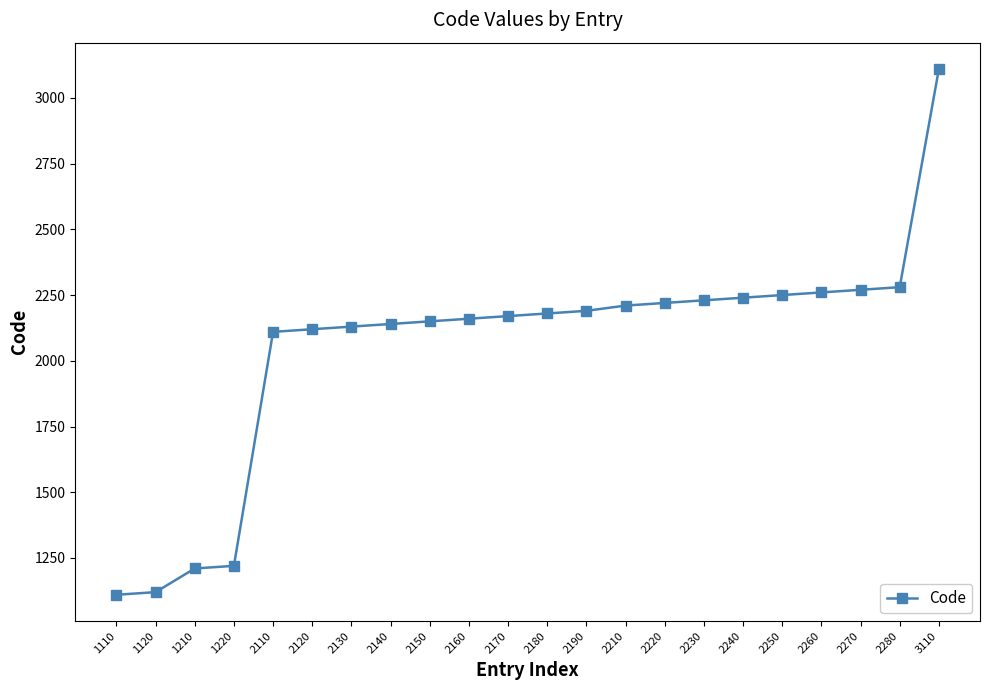

At which category does the chart reach its peak across all series?

3110